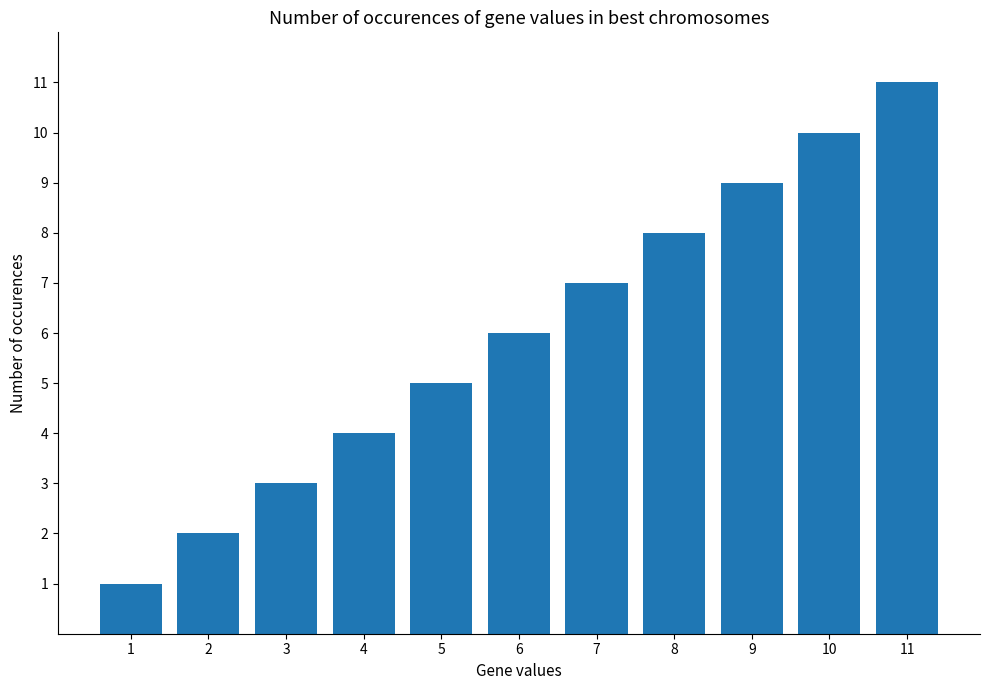

The value at 2 is 3. True or false?

False